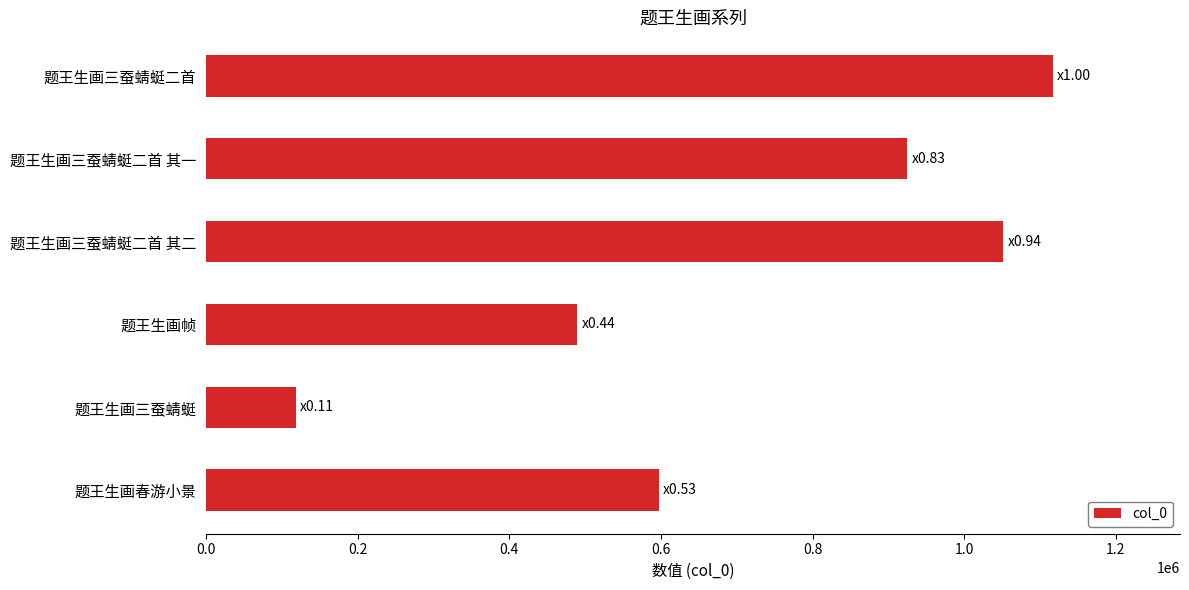

Is it true that the value at 题王生画三蚕蜻蜓 is 75914?

False